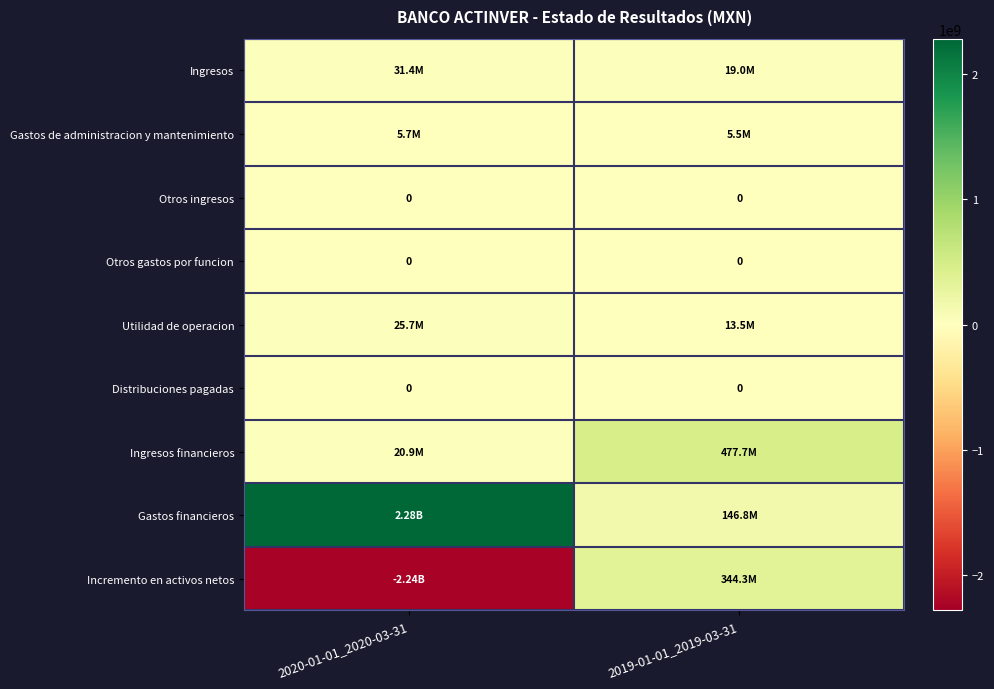

What is the sum of the Gastos de administracion y mantenimiento values at 2019-01-01_2019-03-31 and 2020-01-01_2020-03-31?

11240000